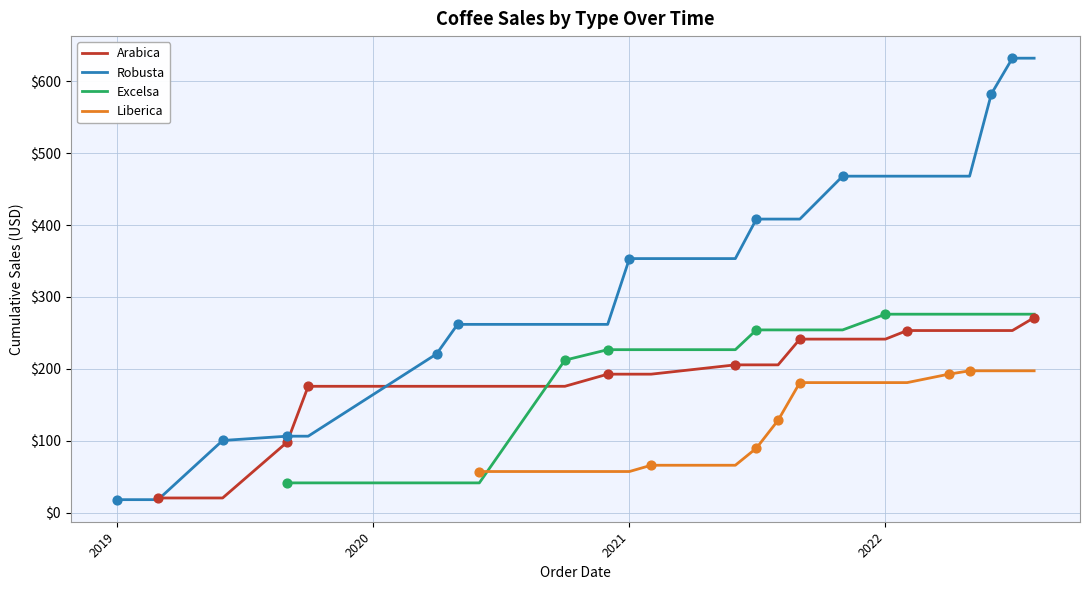

Which series has the largest Y range (max minus min)?

Robusta